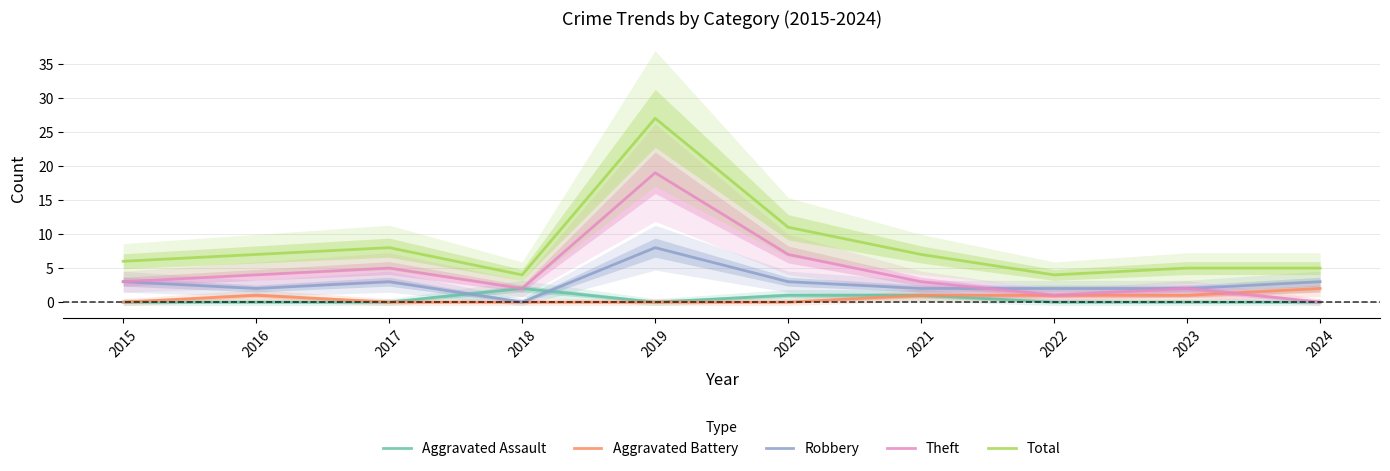

What is the difference between the highest and lowest values at 2021?

6